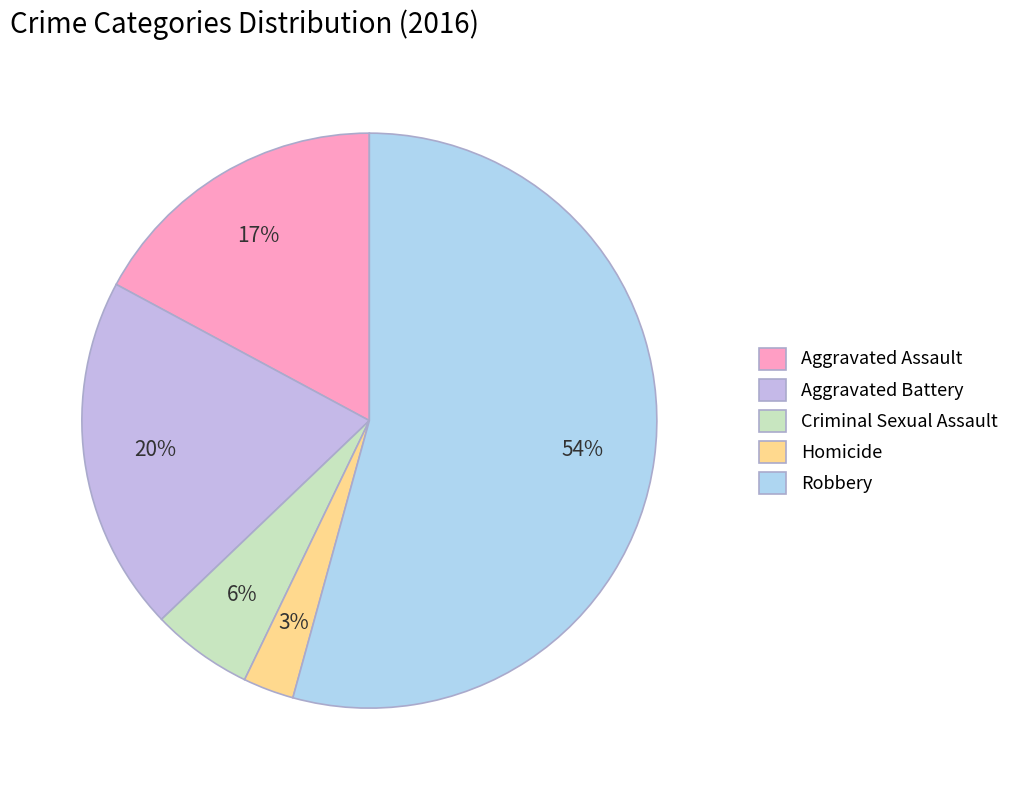

What is the smallest slice in the pie chart?

Homicide